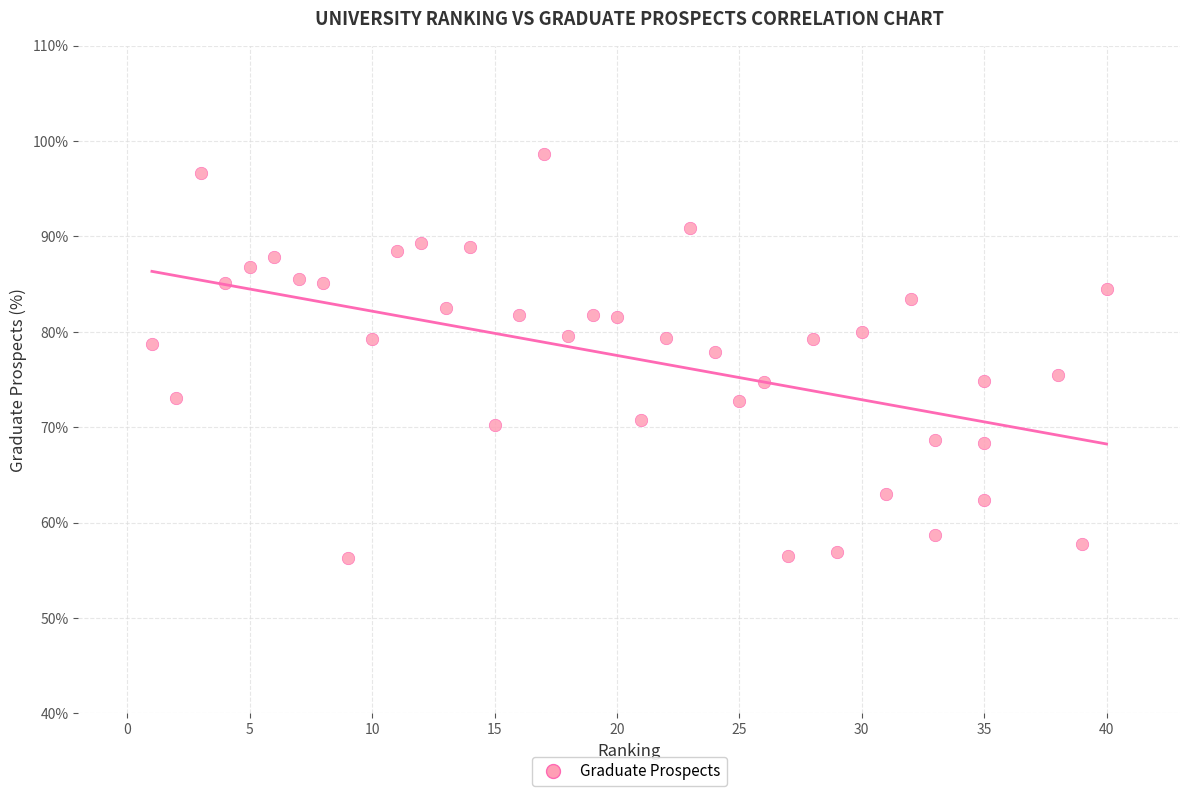

What is the range of X values (max minus min)?

39.0